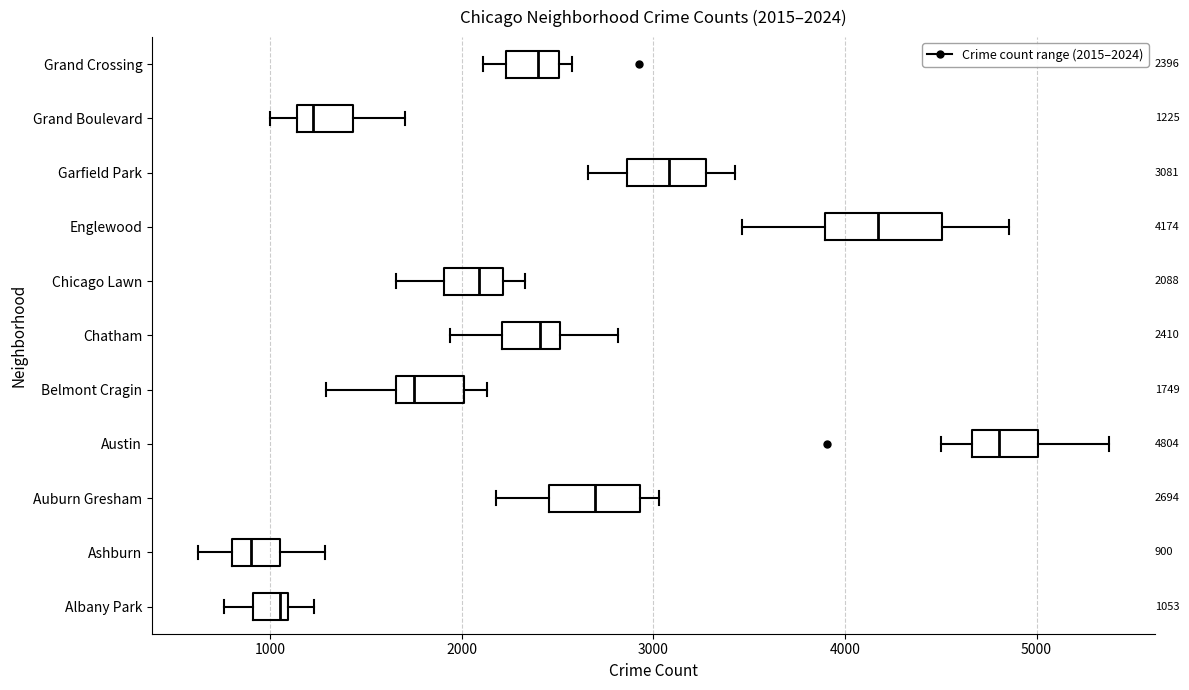

Which box's median line is the furthest to the left?

Ashburn